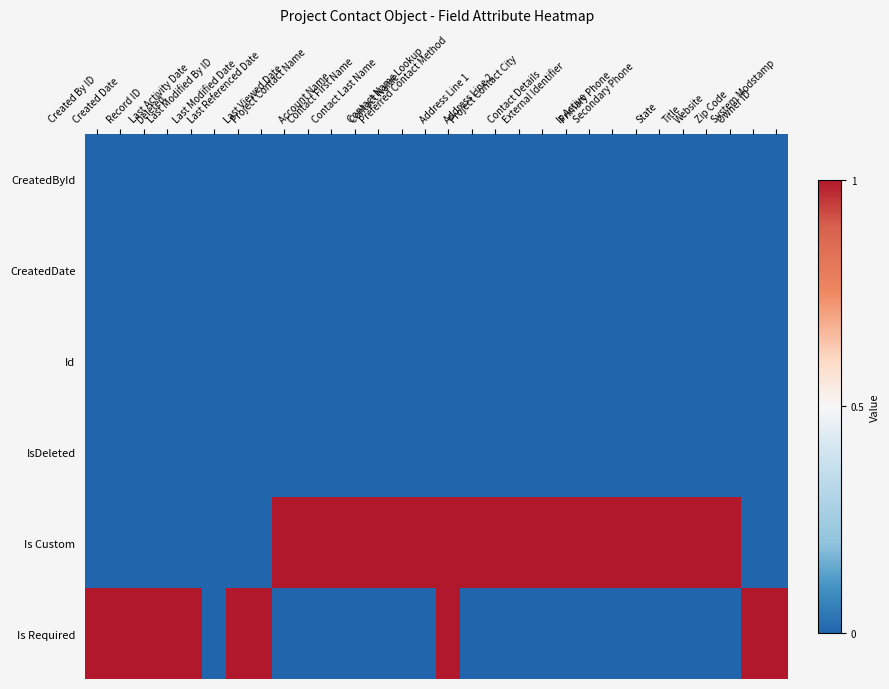

List the series in order of their peak value, highest first.

Is Custom, Is Required, CreatedById, CreatedDate, Id, IsDeleted